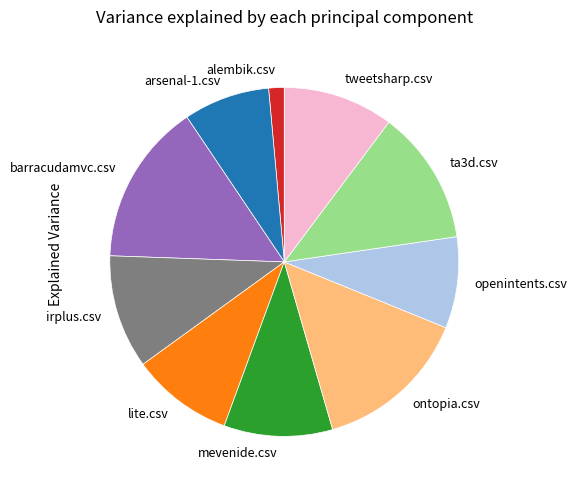

What is the smallest slice in the pie chart?

alembik.csv